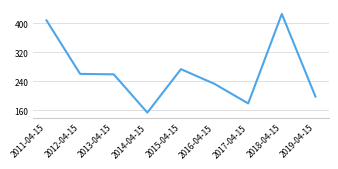

Reading left to right, extract all data points from this chart.

2011-04-15=407.5	2012-04-15=259.8	2013-04-15=258.6	2014-04-15=152.9	2015-04-15=272.9	2016-04-15=232.1	2017-04-15=178.3	2018-04-15=425.3	2019-04-15=197.2